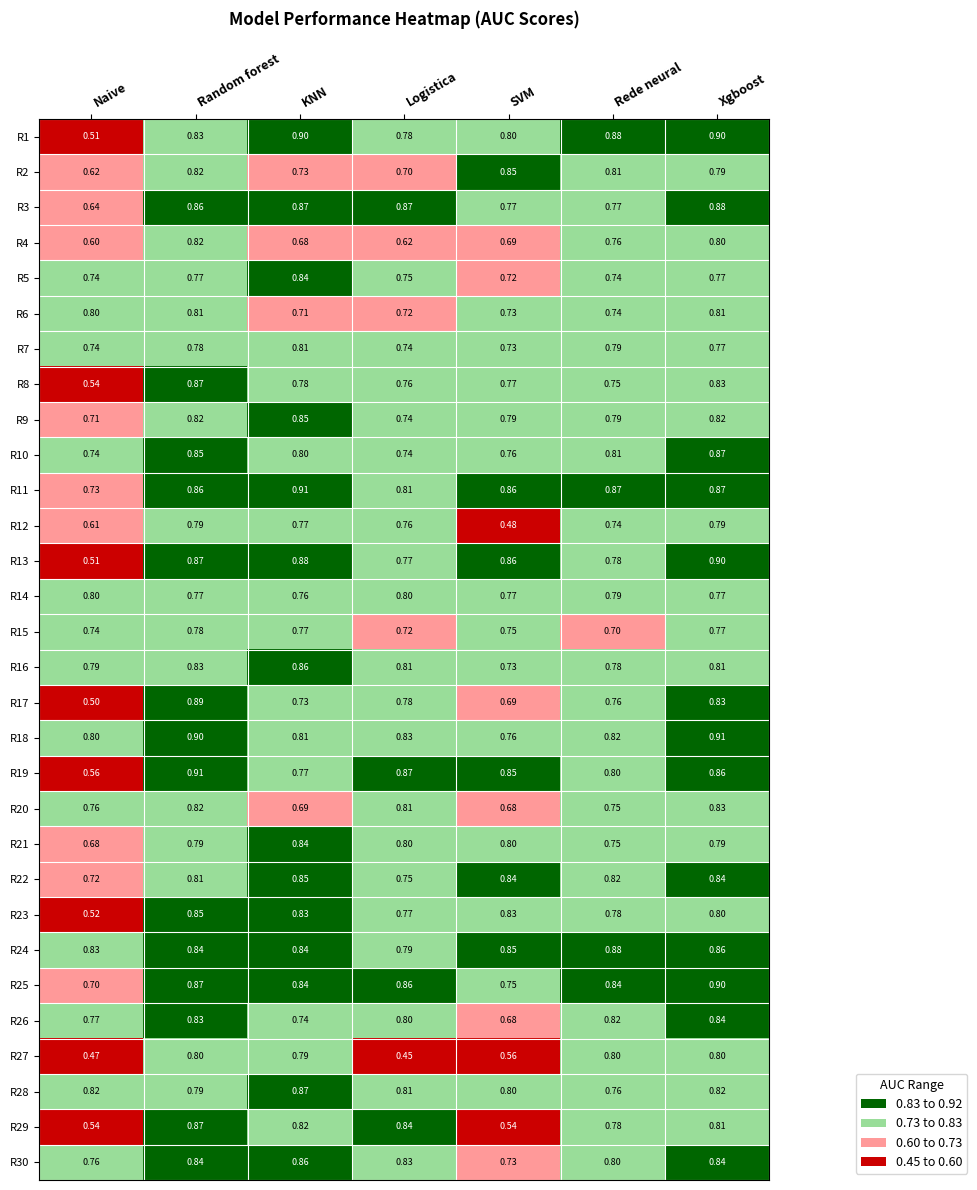

How many data points does each series have?

7